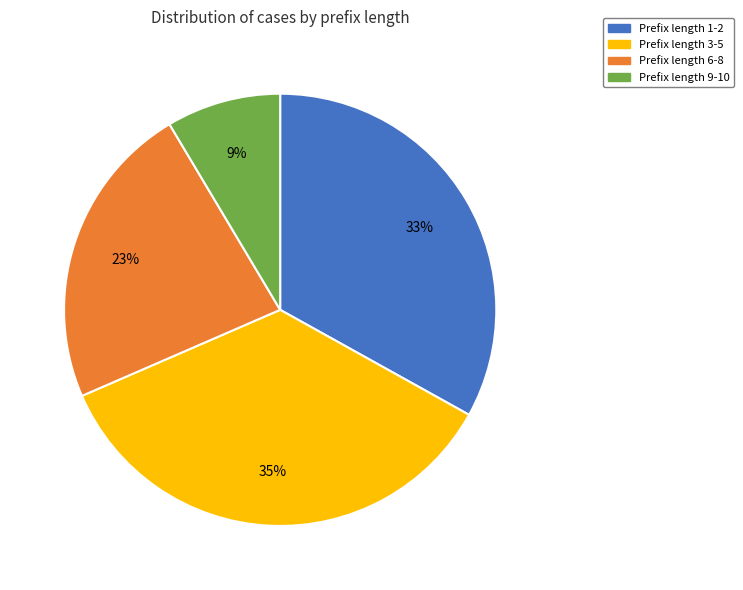

To the nearest percent, what is the average slice percentage?

25%